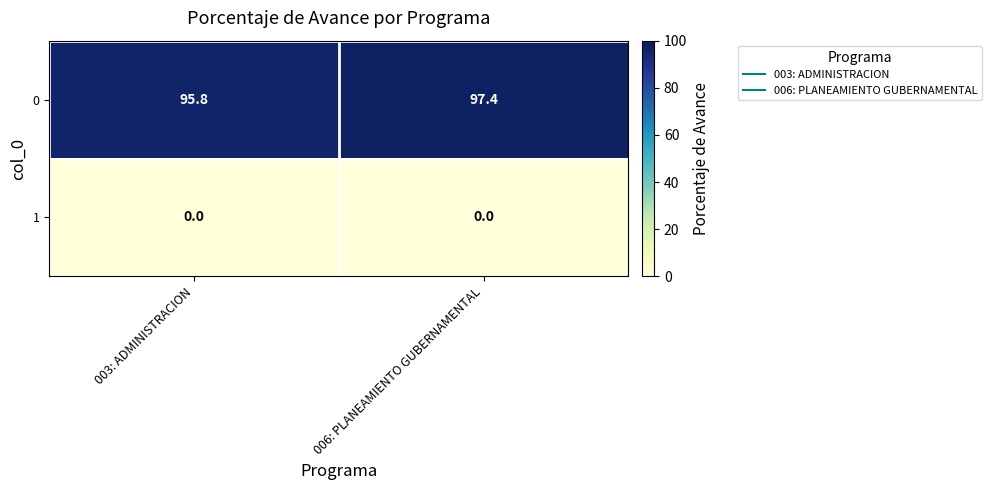

At how many categories does at least one series exceed 94?

2